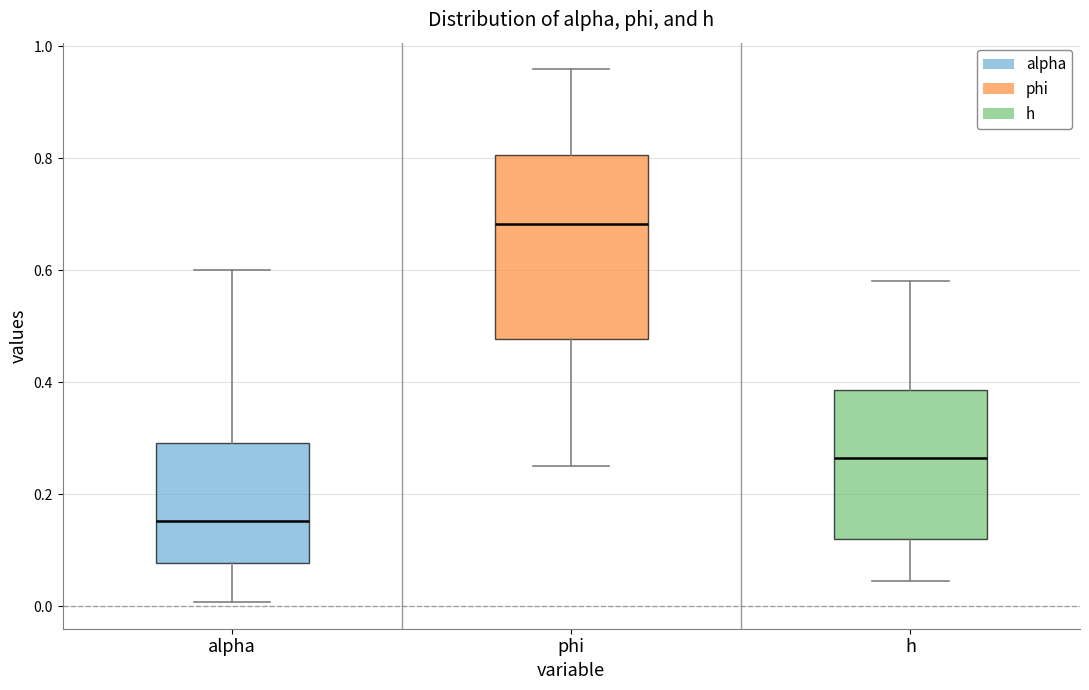

Where does the upper whisker of the box for alpha end on the y-axis? The values are not printed on the chart, so give them approximately, as read against the axis.

0.60